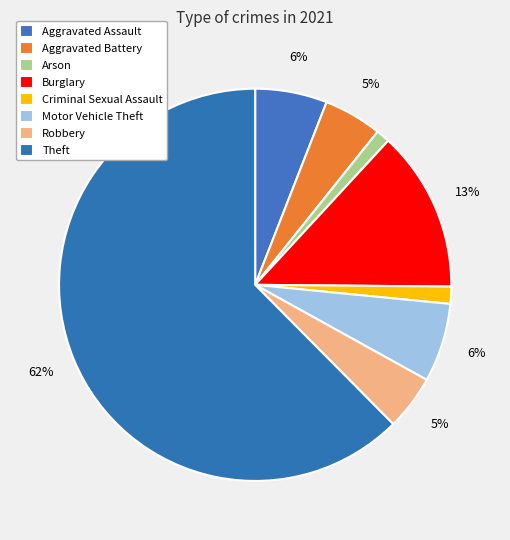

How many slices are in this pie chart?

8